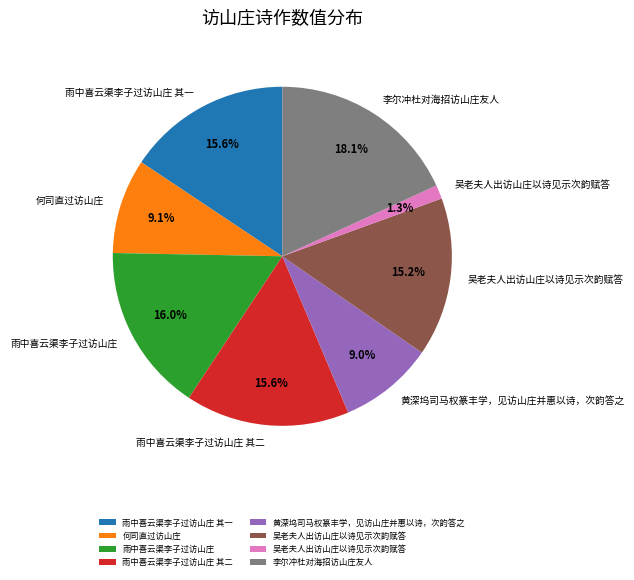

Is there a majority slice in this chart?

No